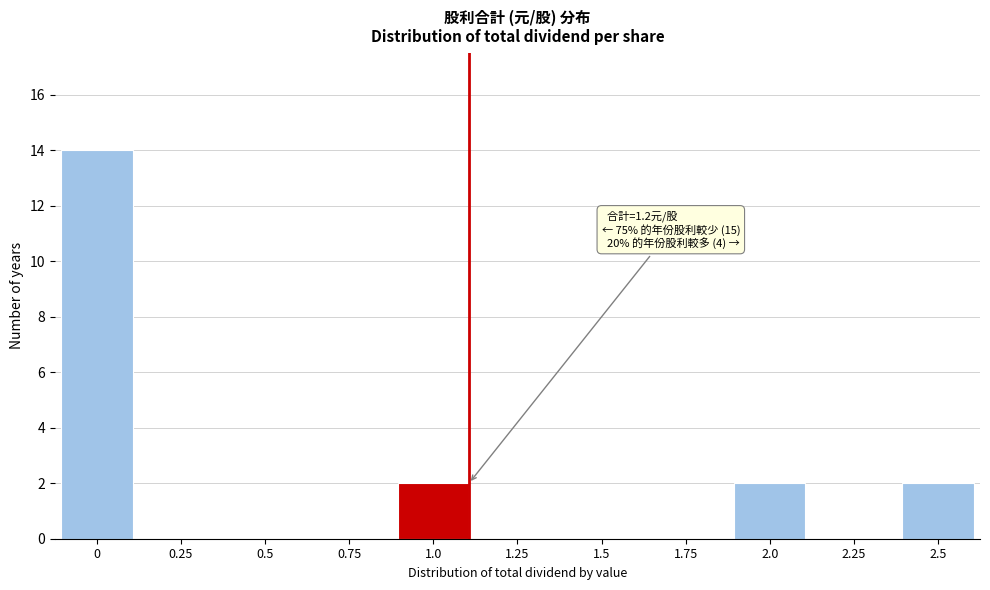

Reading right to left, list all the values displayed in this chart.

2.5=2	2.25=0	2.0=2	1.75=0	1.5=0	1.25=0	1.0=2	0.75=0	0.5=0	0.25=0	0=14